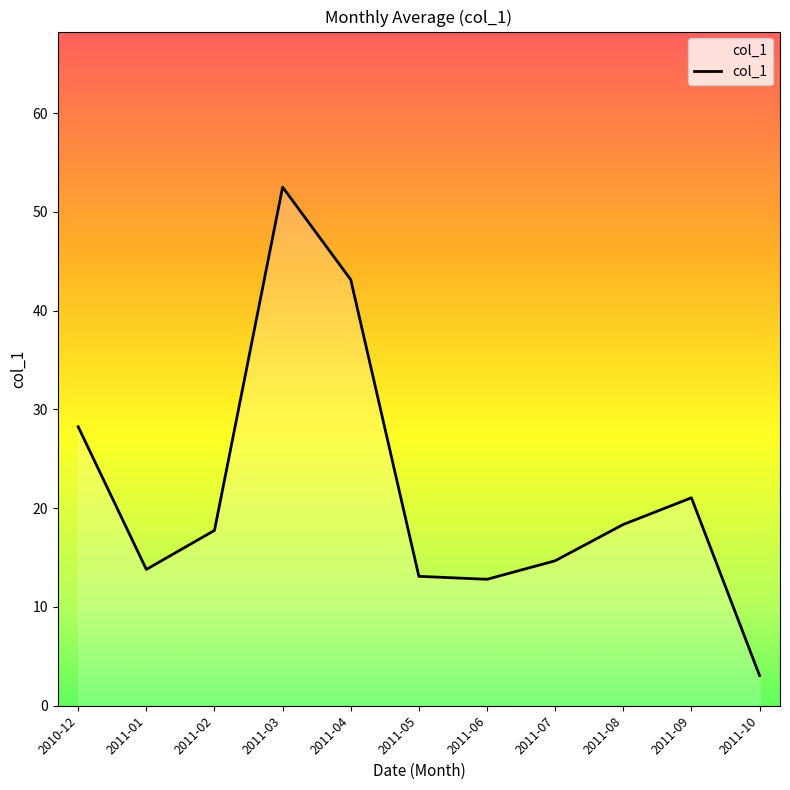

How many lines are shown in the chart?

1